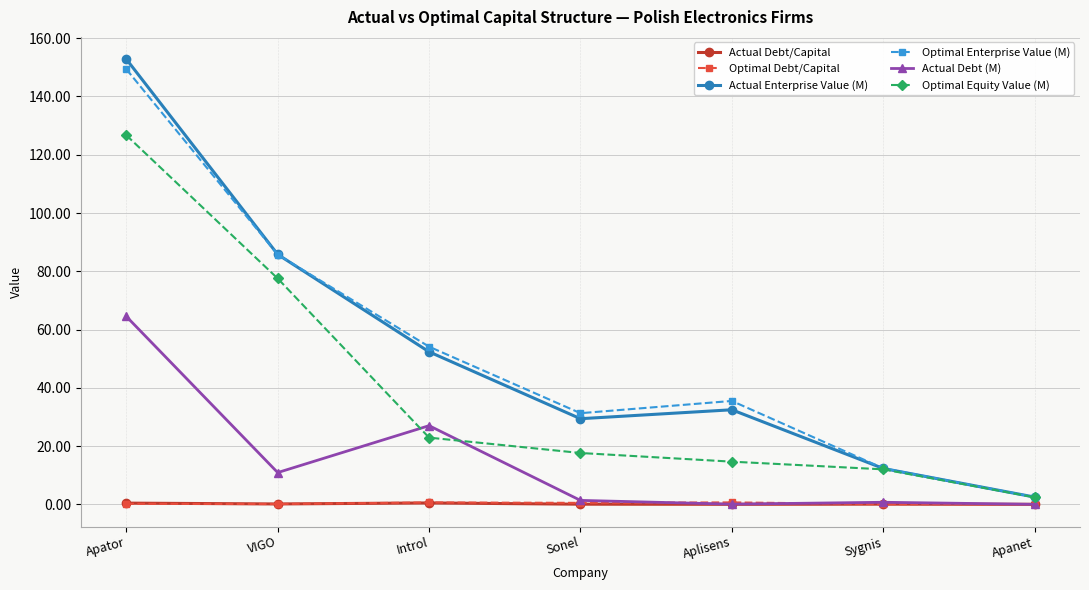

What is the difference between the Optimal Equity Value (M) values at Apanet and VIGO?

75.1